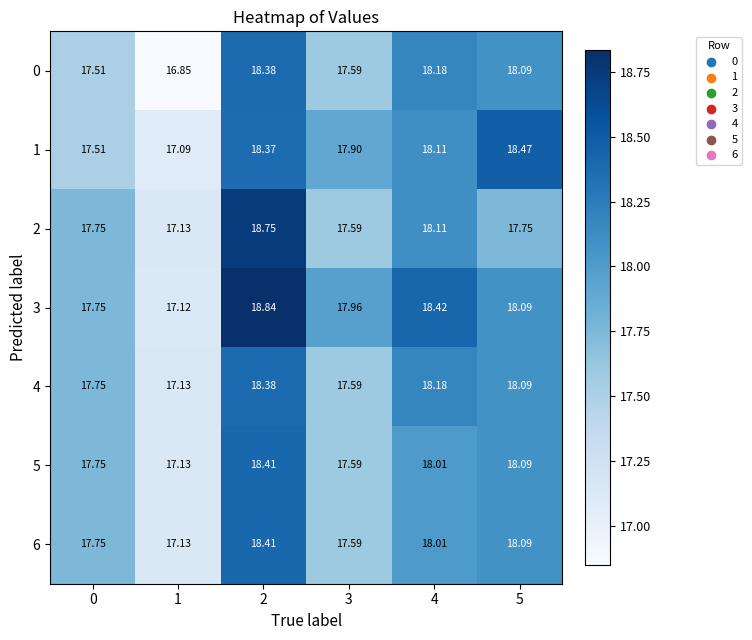

Between 2 and 3, which series saw the biggest shift?

2